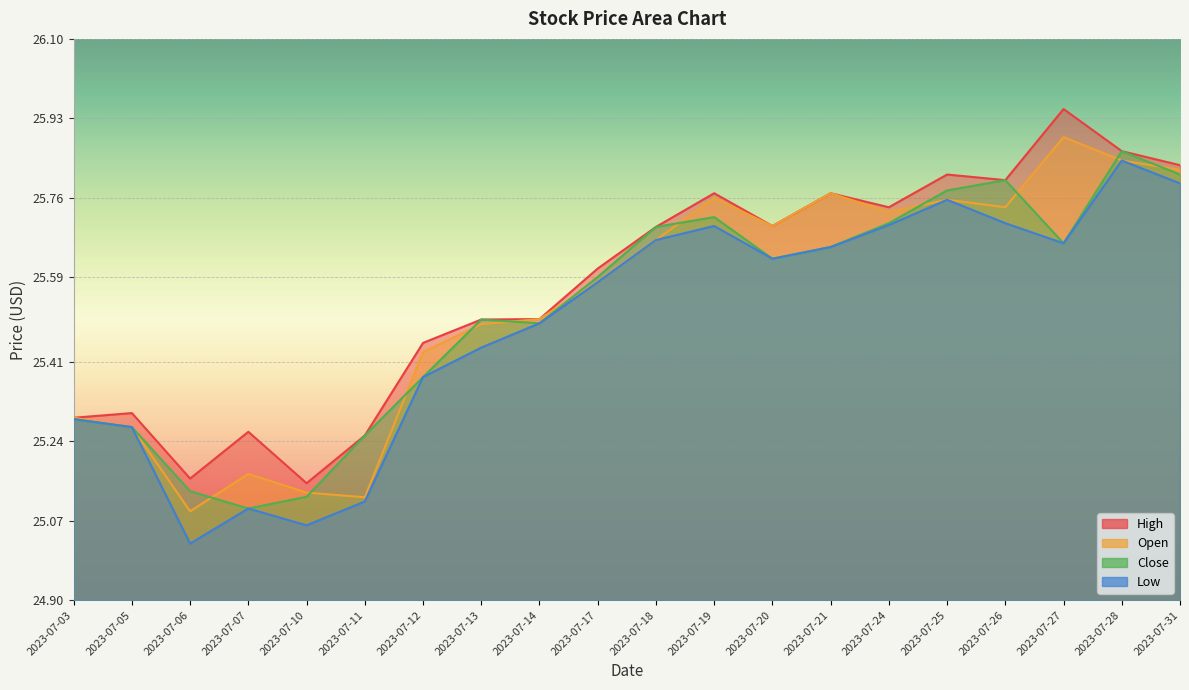

What is the total value across all series at 2023-07-19?

102.9